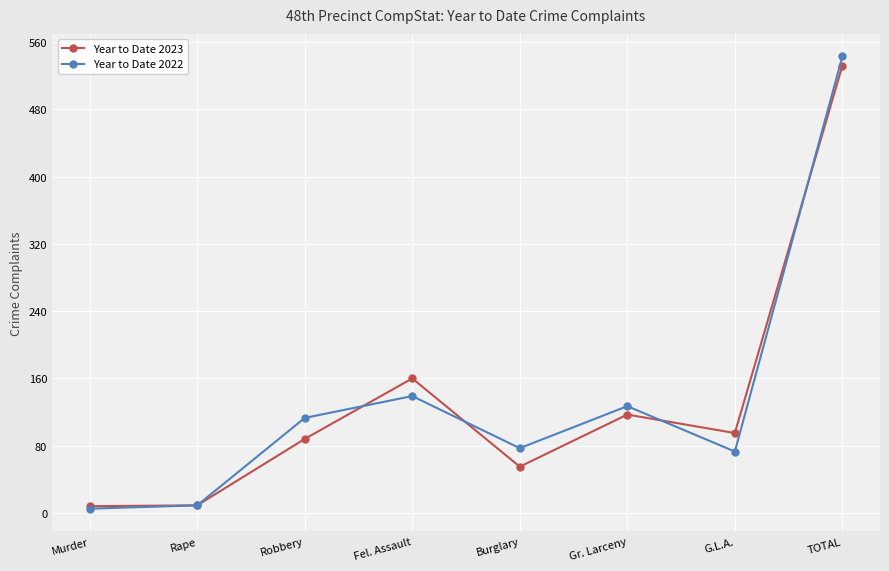

Count the number of categories in the chart.

8